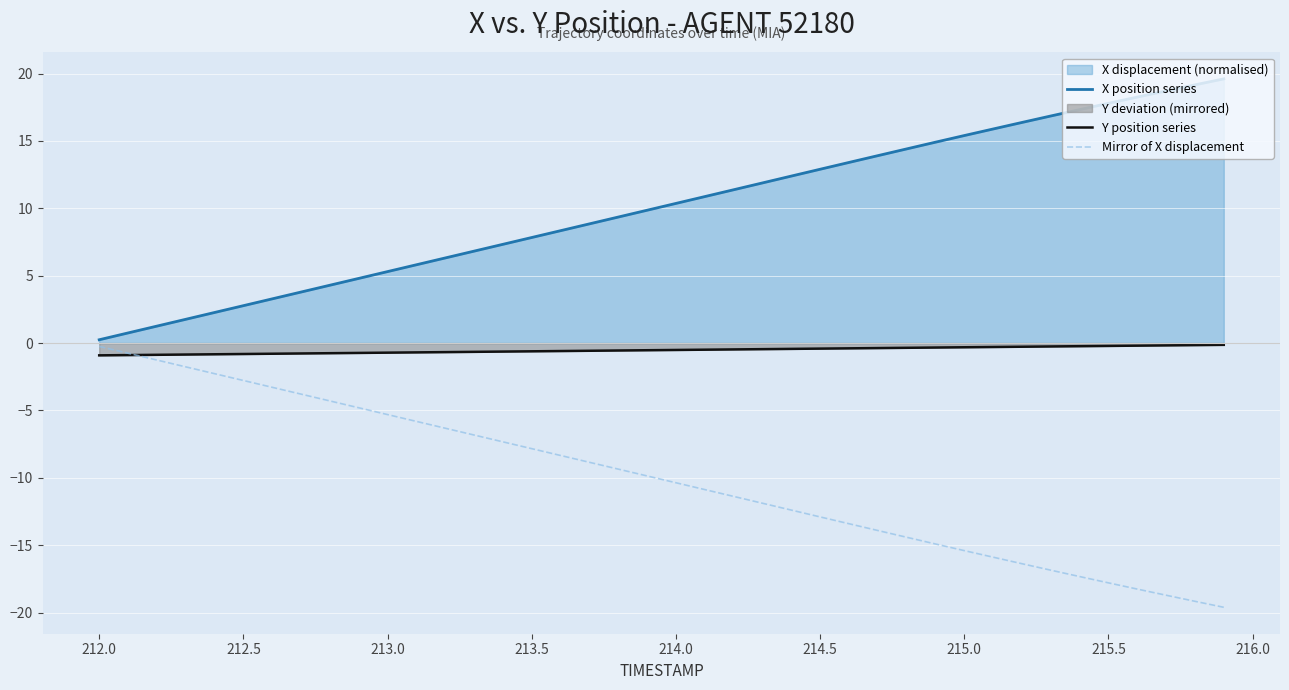

Which series has the largest total across all categories?

X position series